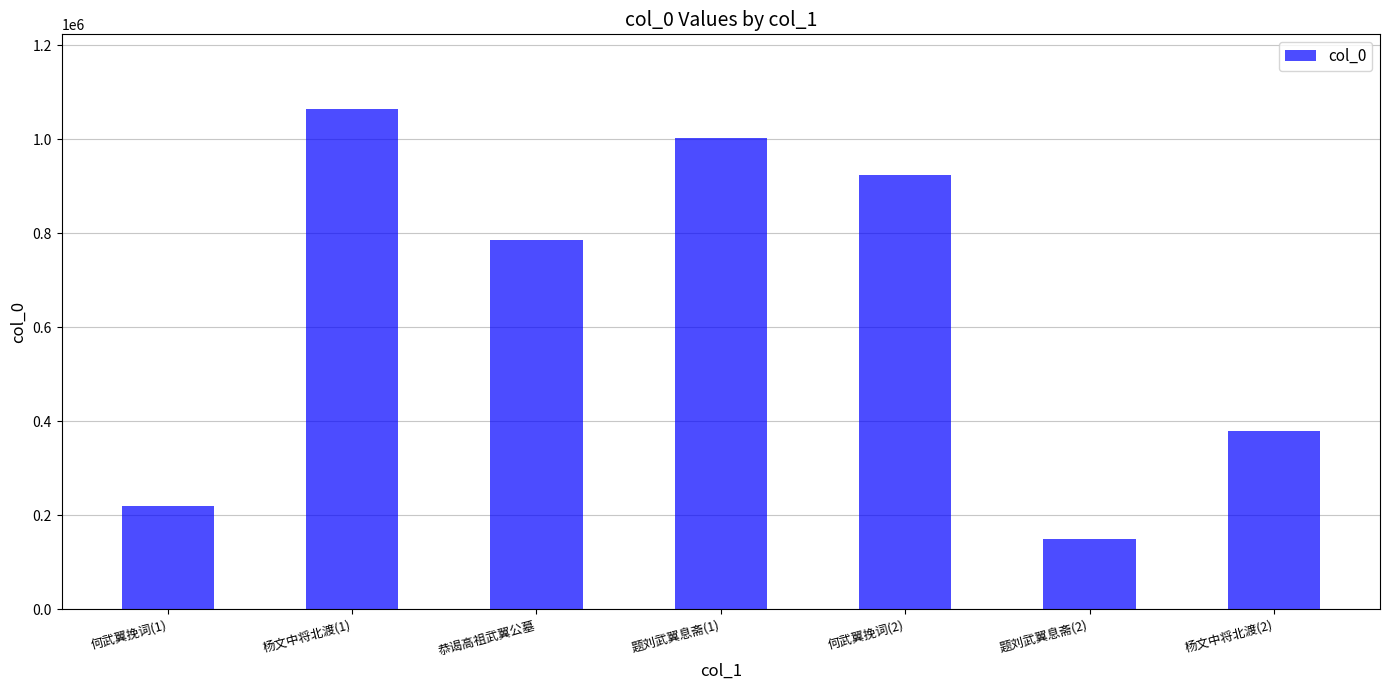

How many data points are less than 784954?

3